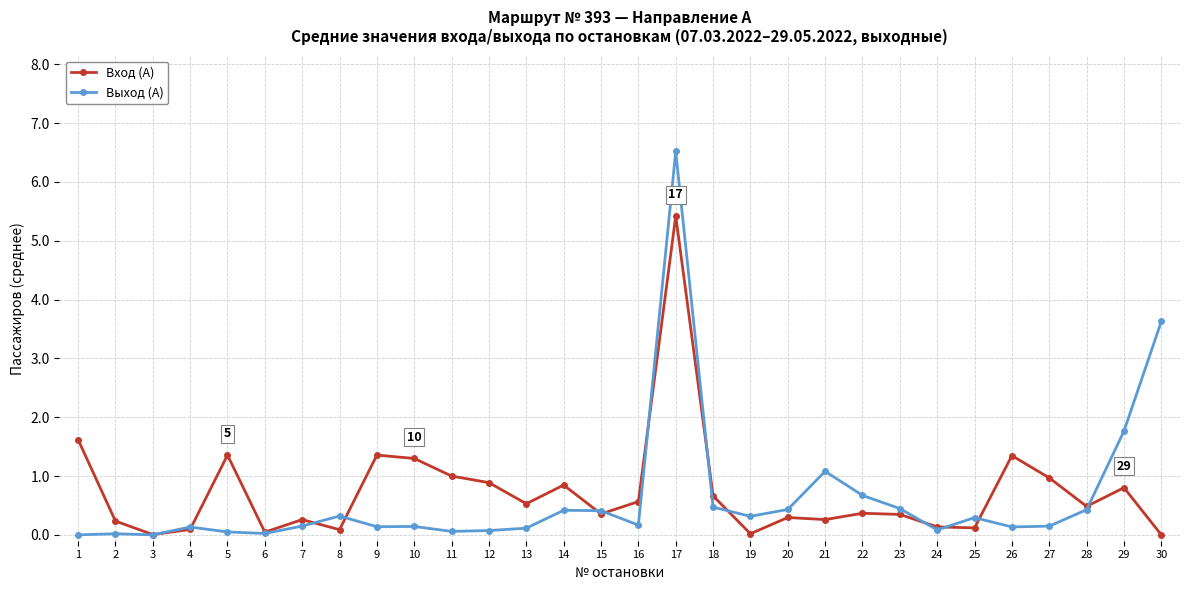

The value of Выход (А) at 4 is 0.1. True or false?

True